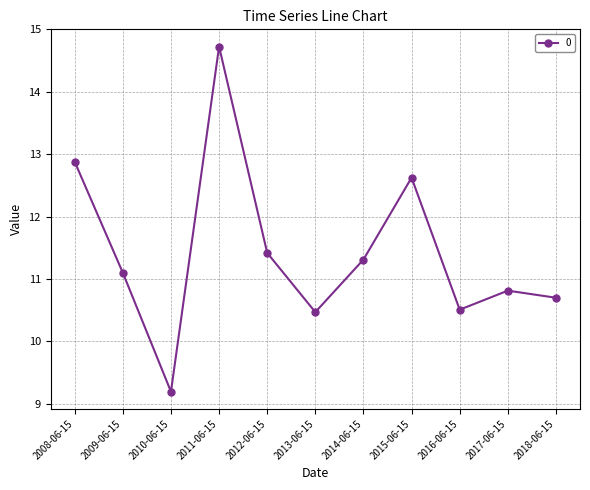

What is the difference between the values at 2010-06-15 and 2008-06-15?

3.7